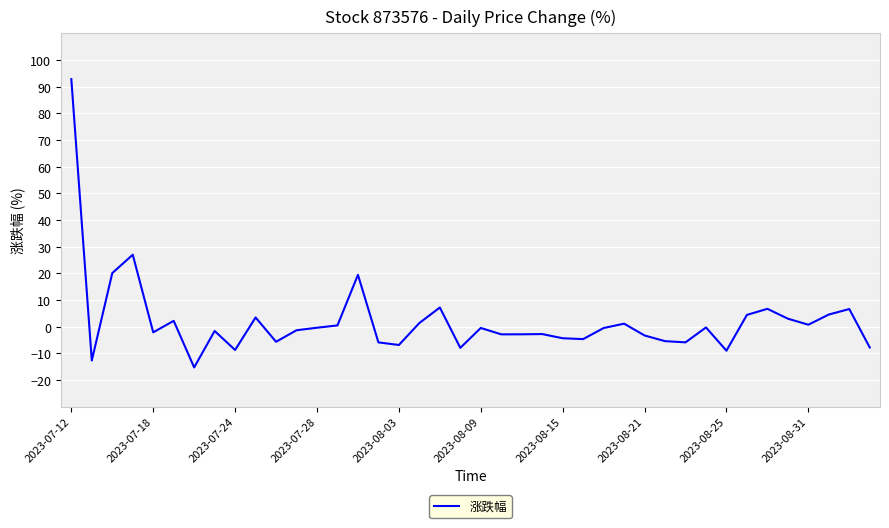

True or false: the data has more than 1 interior local peaks.

True